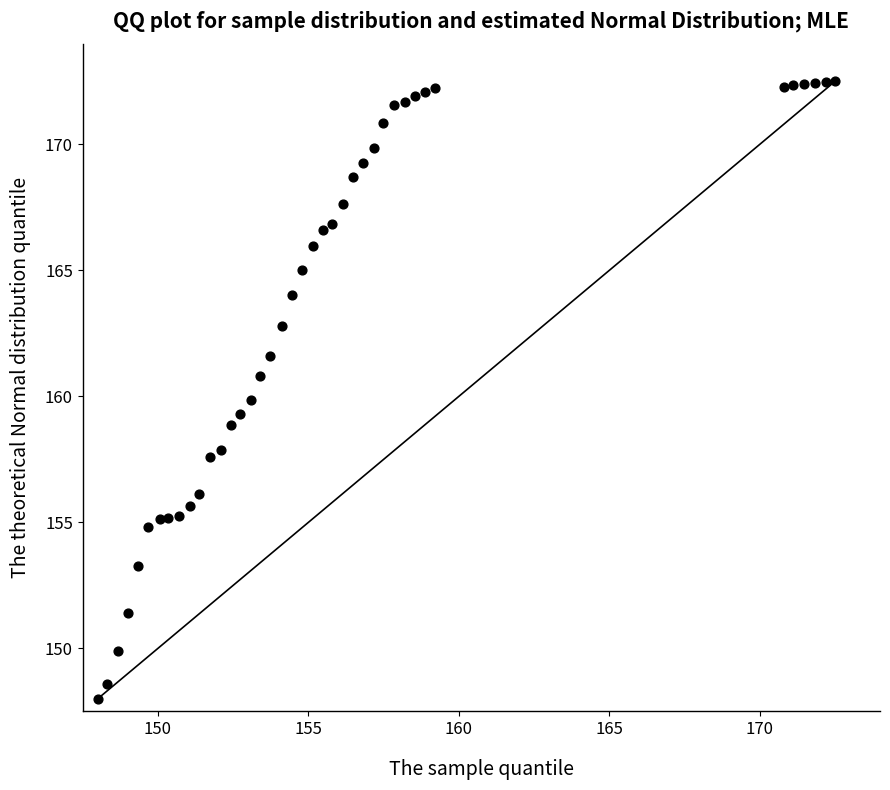

What is the range of Y values (max minus min)?

24.5